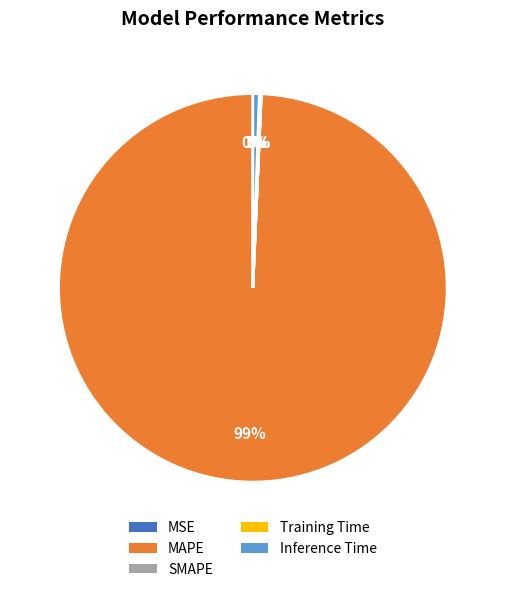

To the nearest percent, what is the difference between the largest and smallest slice percentages?

99%